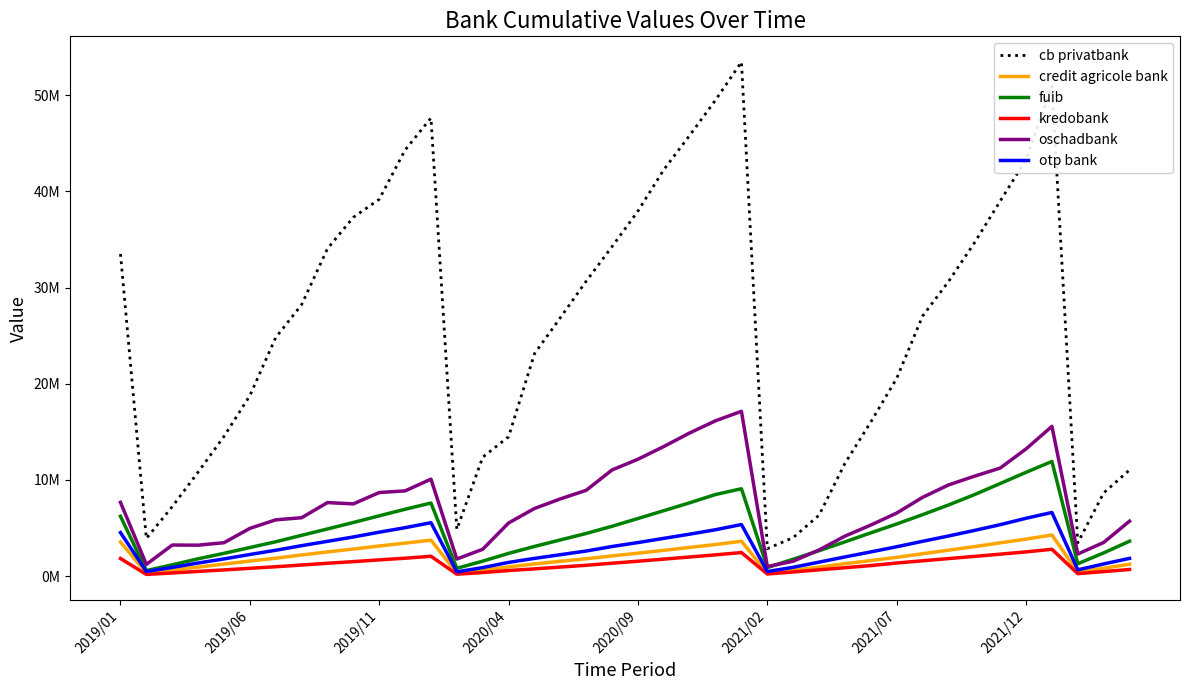

Does the chart display data point markers on the line(s)?

No